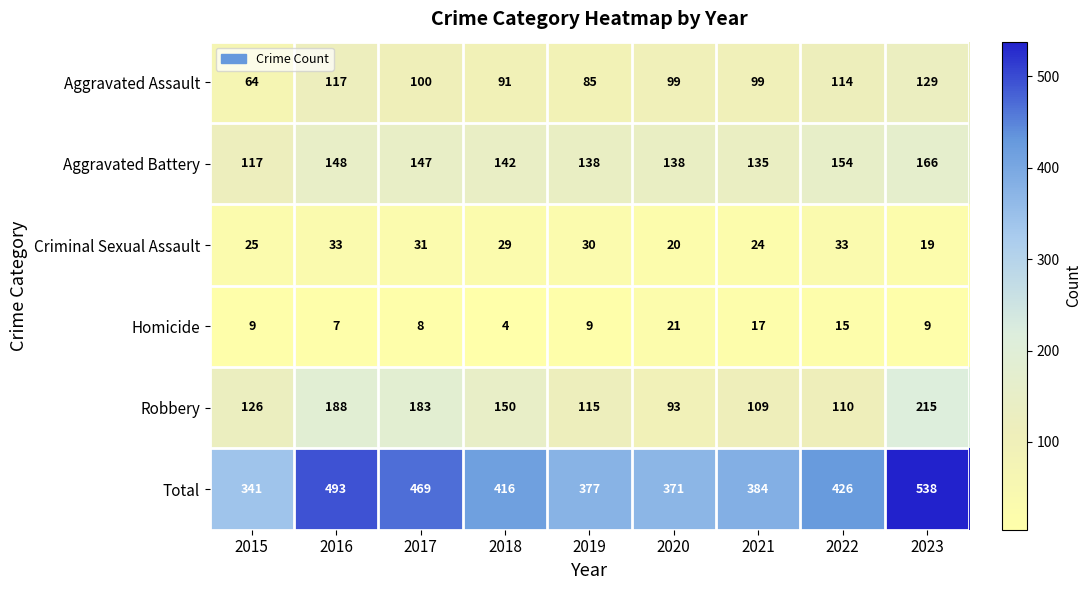

List the series in order of their peak value, highest first.

Total, Robbery, Aggravated Battery, Aggravated Assault, Criminal Sexual Assault, Homicide